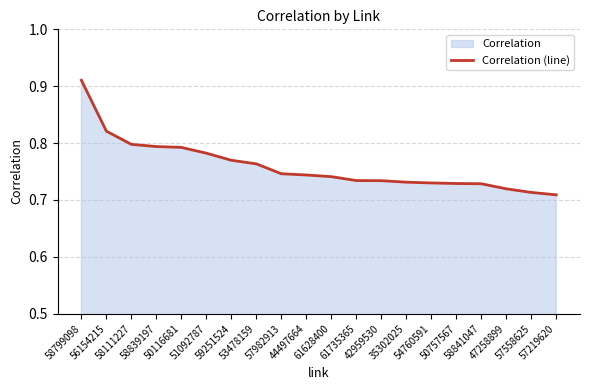

At which label is the value closest to 0?

57219620